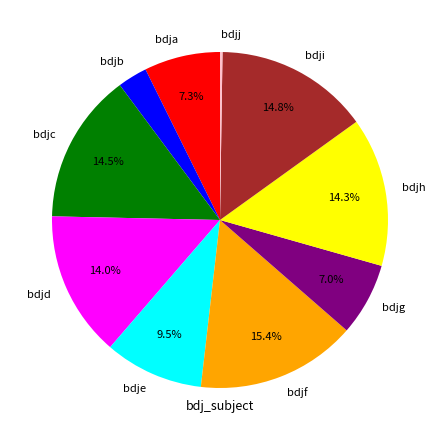

Is there a majority slice in this chart?

No